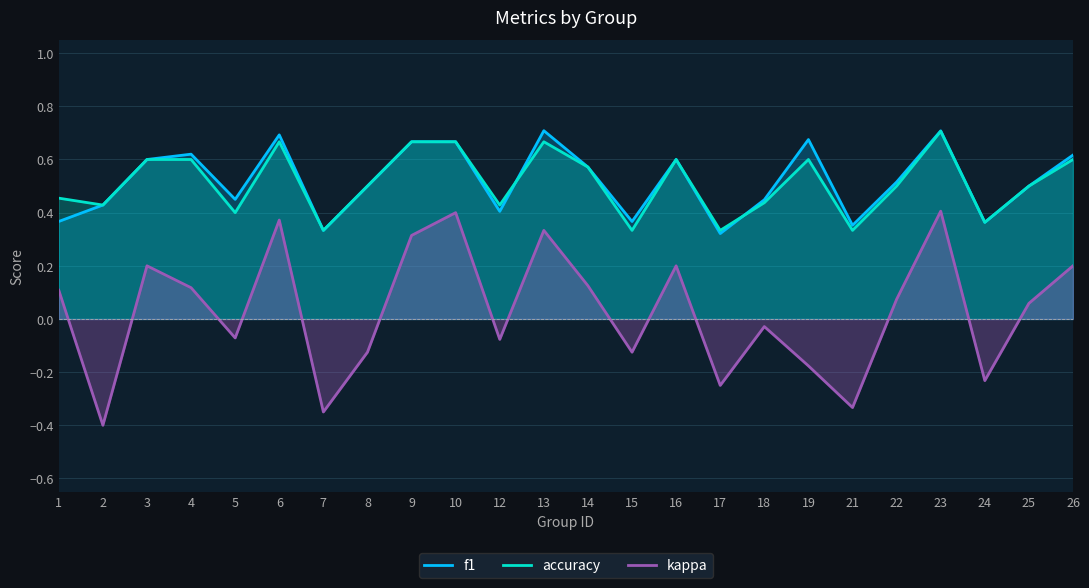

Where is kappa nearest to the value 0?

18